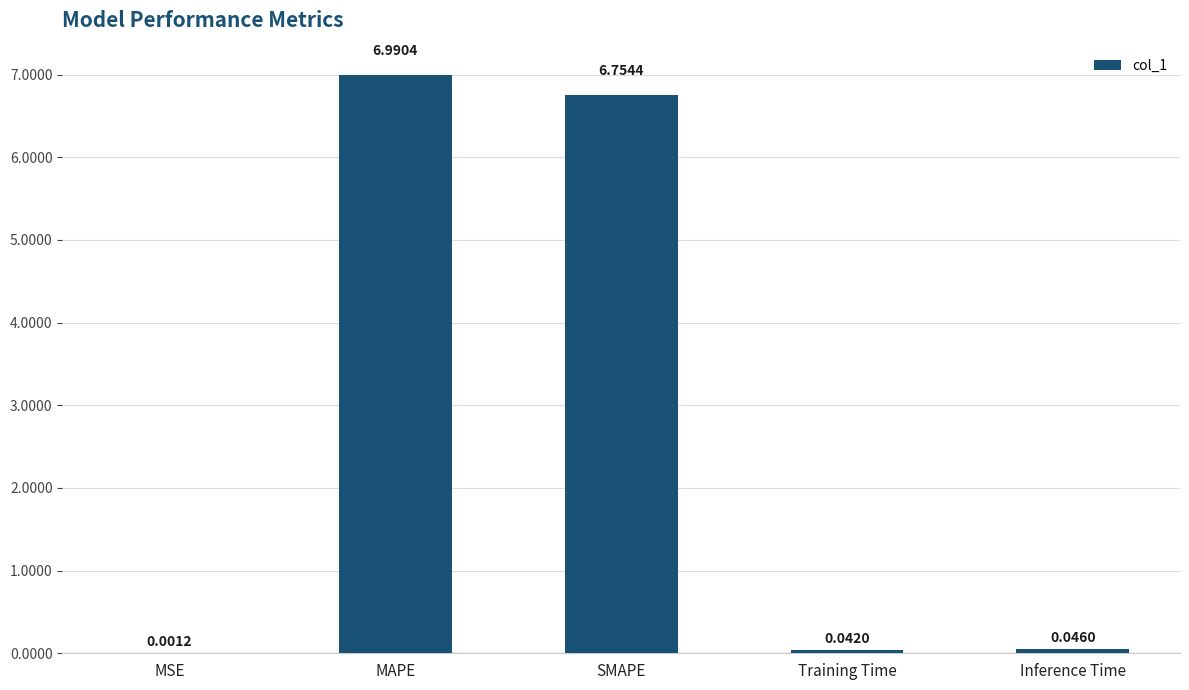

At which label is the value closest to 3?

Inference Time